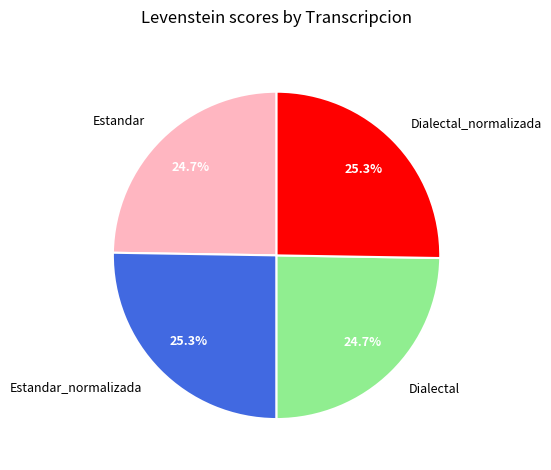

Does any single category account for the majority?

No